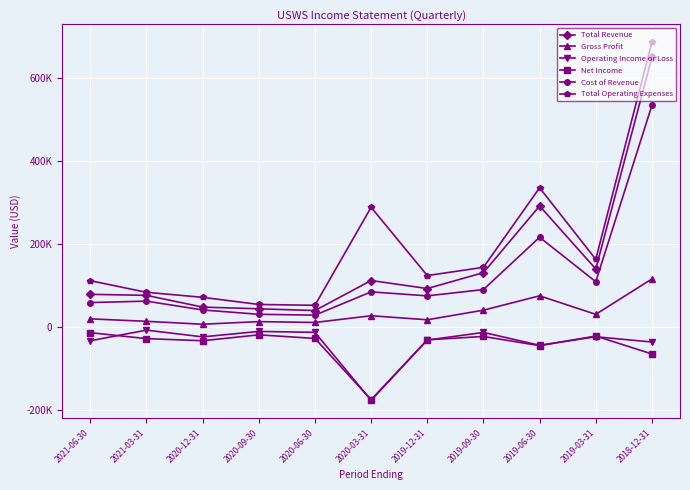

What is the label of the 10th point from the left?

2019-03-31